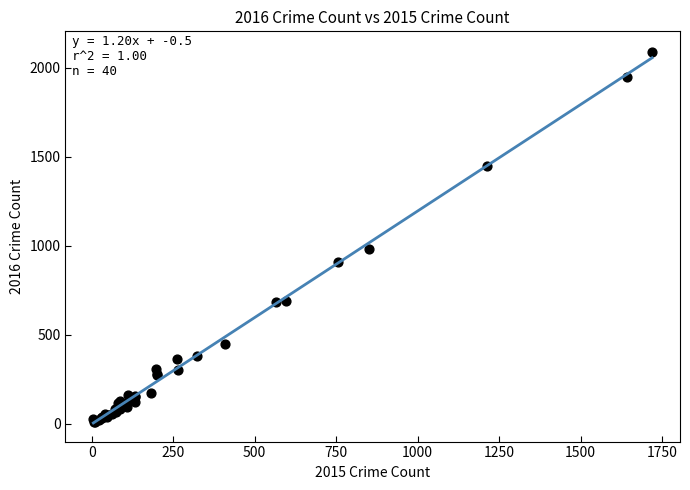

What Y value in the scatter plot is closest to 1048?

983